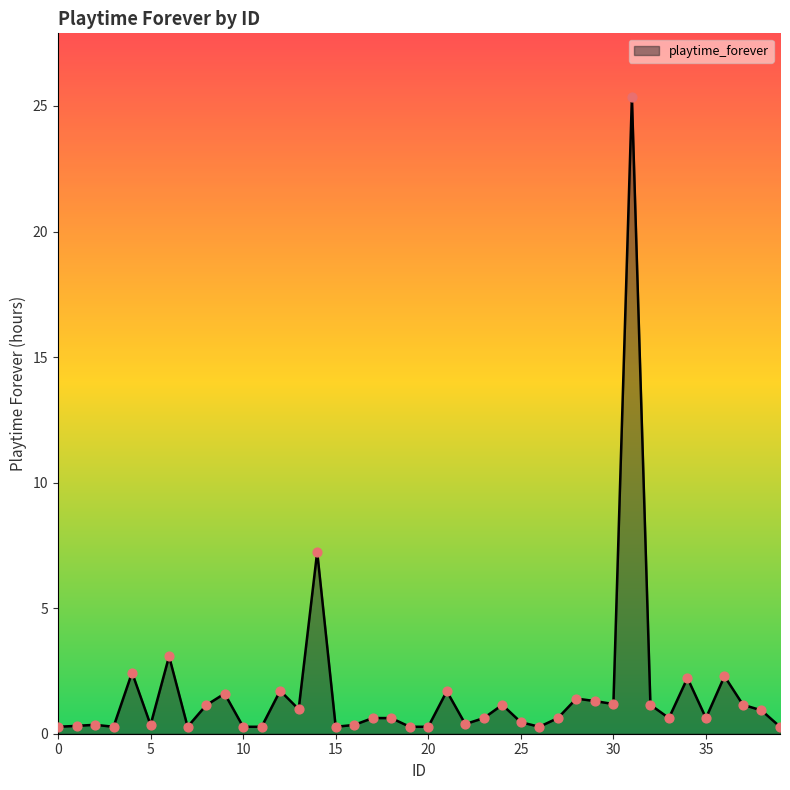

What is the maximum value shown in the chart?

25.4